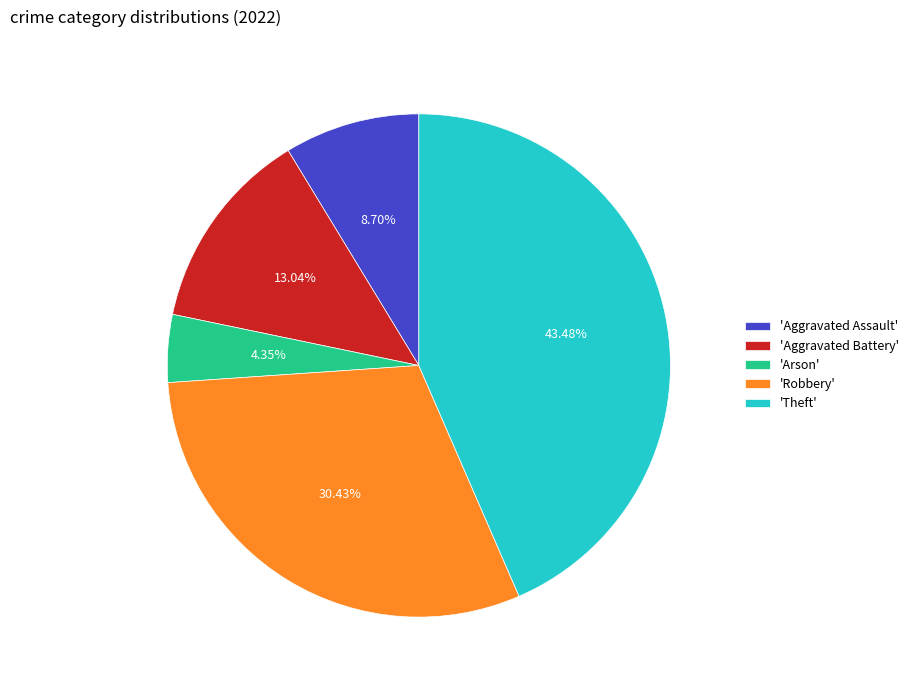

How many slices are in this pie chart?

5